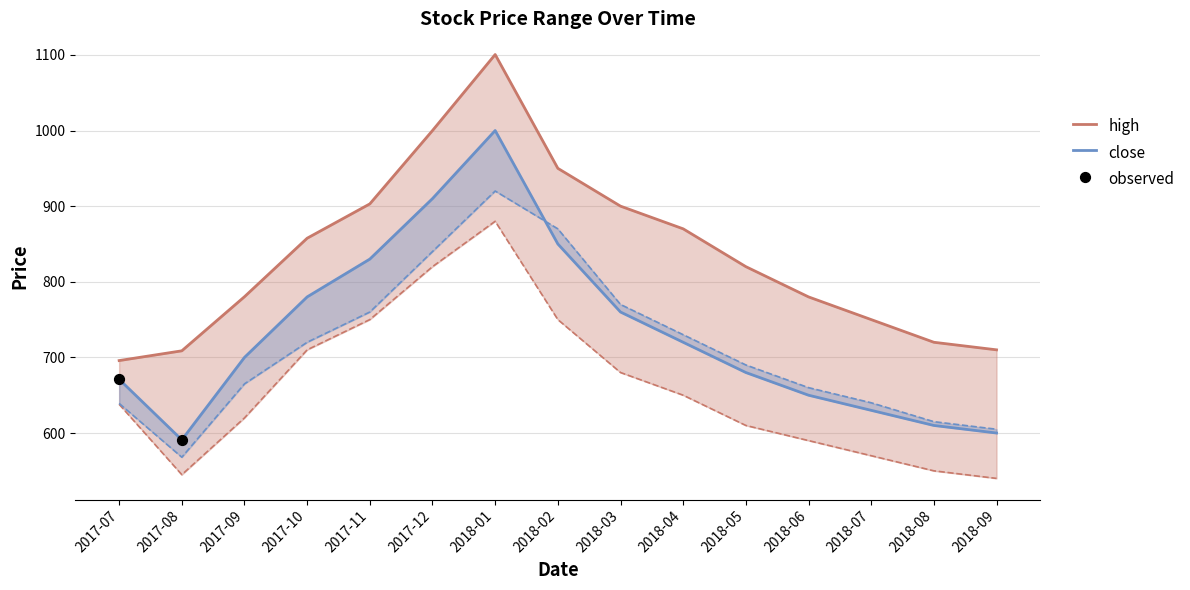

Which series reaches the minimum Y coordinate?

low